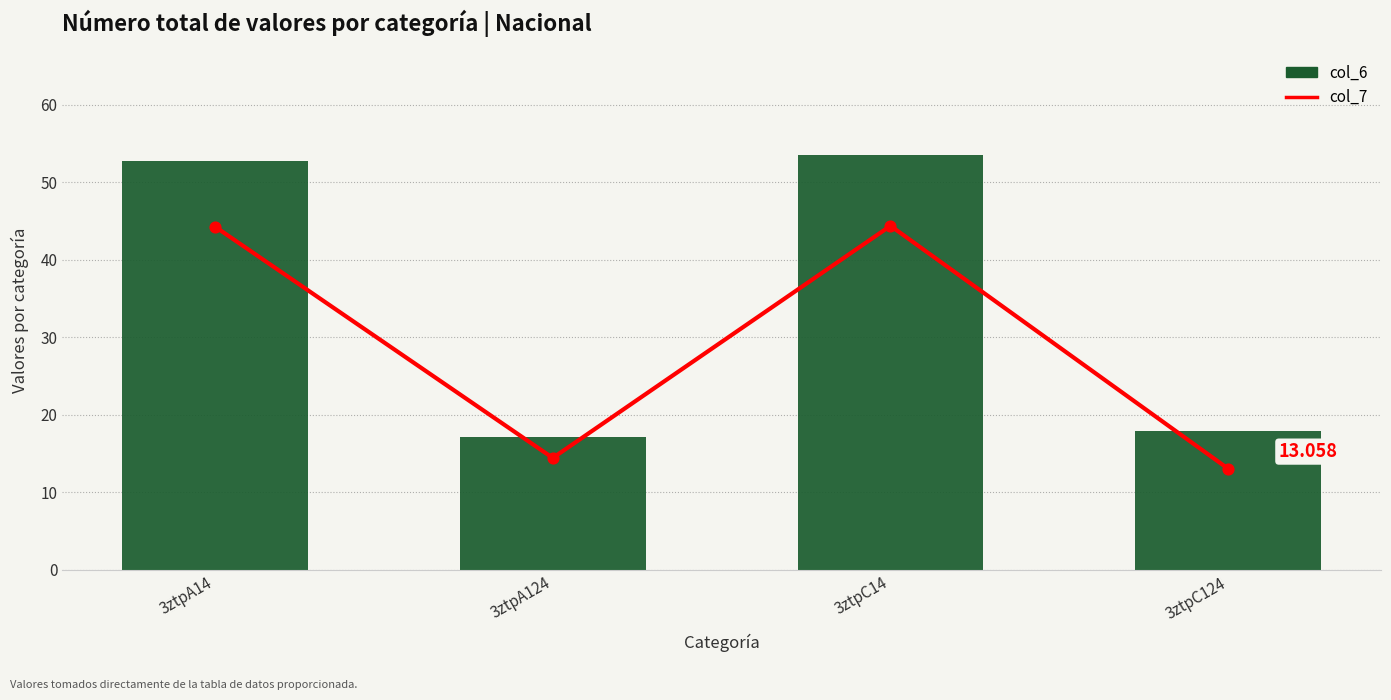

What are all the series names shown in the legend?

col_7, col_6